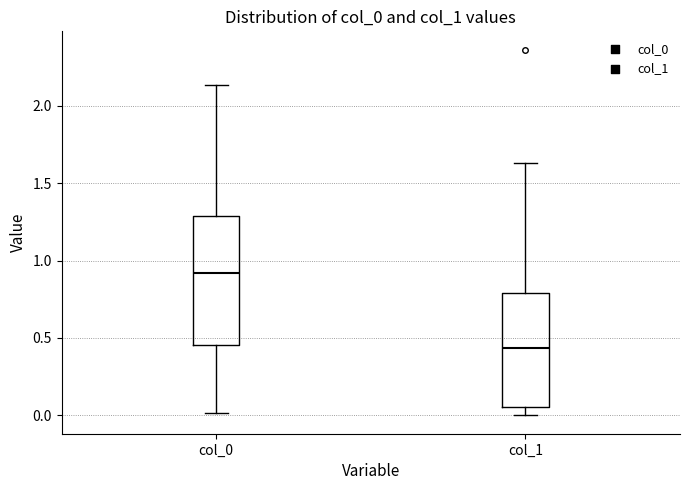

Where is the upper edge of the box for col_1 on the y-axis? The values are not printed on the chart, so give them approximately, as read against the axis.

0.80